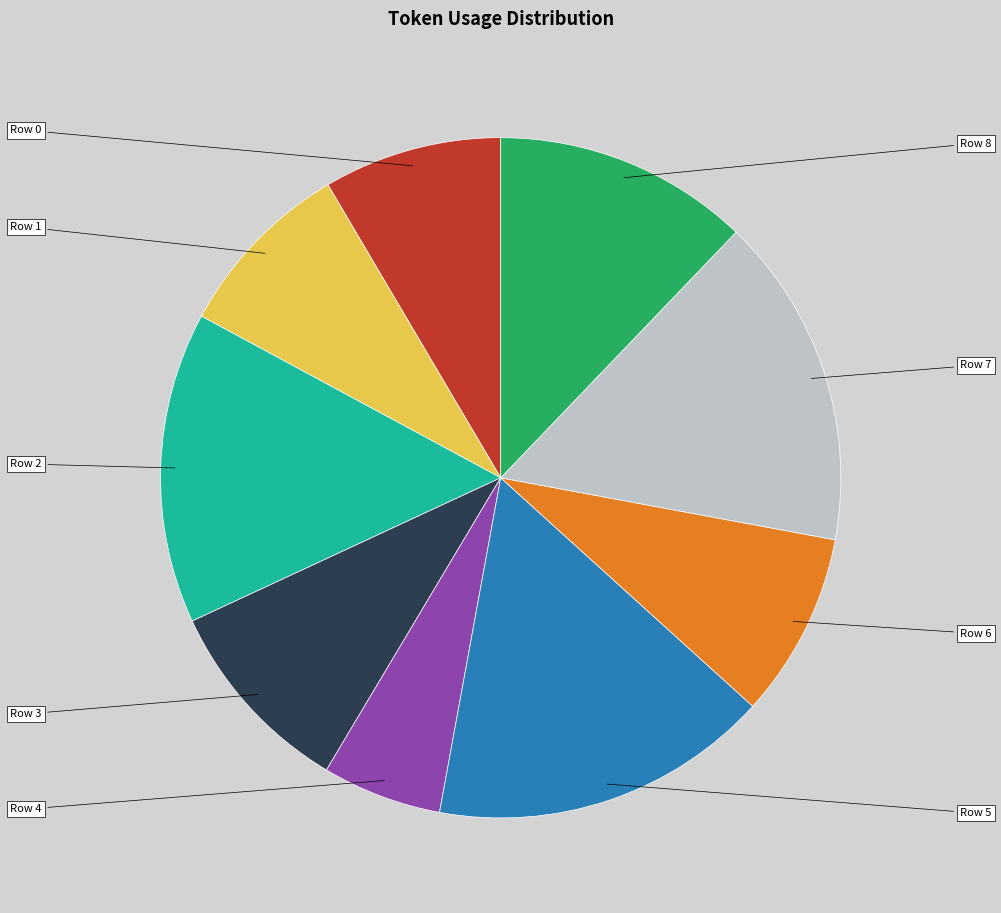

To the nearest percent, what is the difference between the largest and smallest slice percentages?

10%